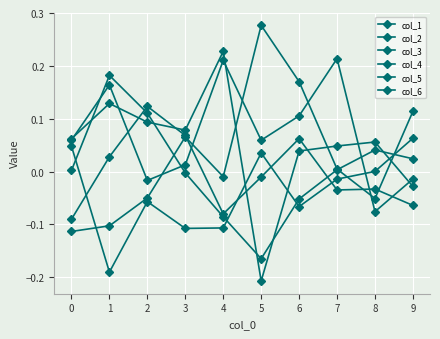

Is this an area chart (filled region under the line)?

No